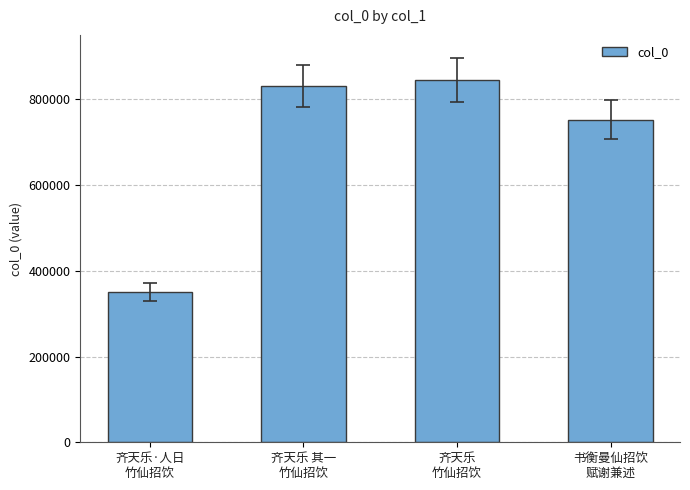

Which category has the lowest value across all series?

齐天乐·人日
竹仙招饮